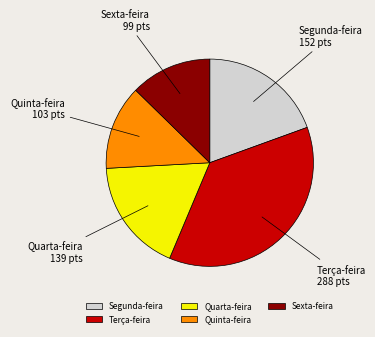

Does any single category account for the majority?

No